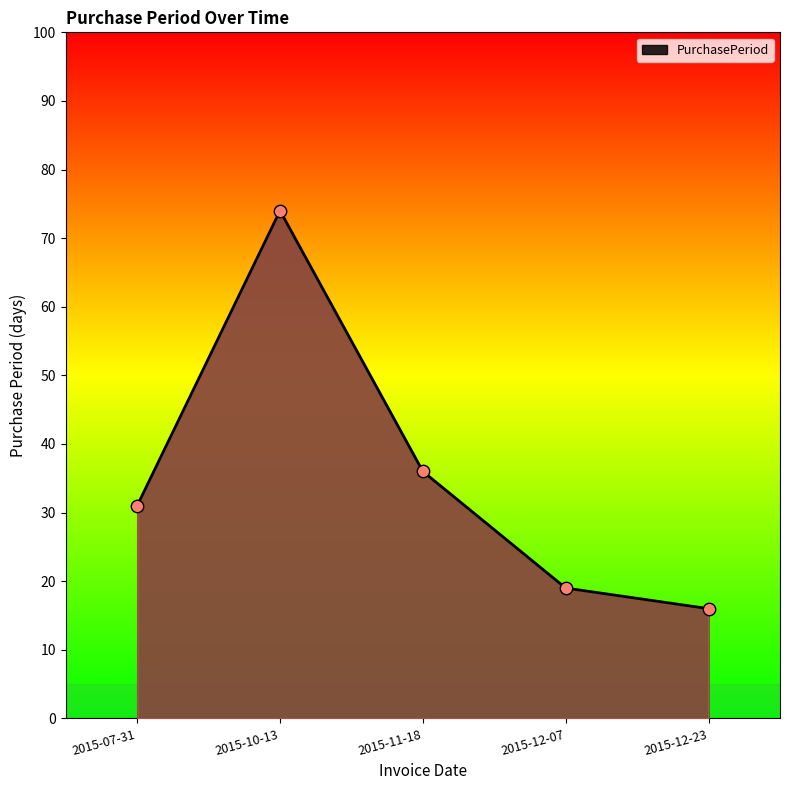

Approximately how many times larger is the value at 2015-12-23 compared to 2015-07-31?

0.5